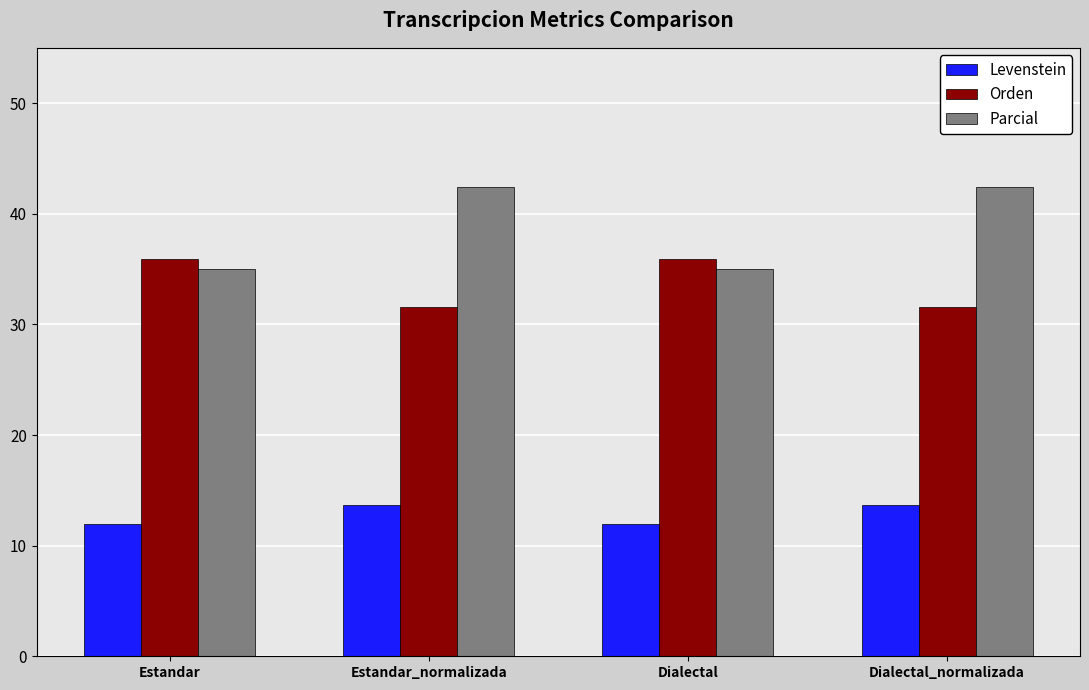

Does the chart contain any negative values?

No